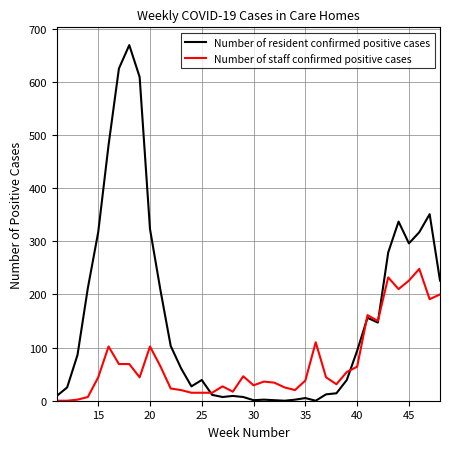

What is the maximum value shown in the chart?

669